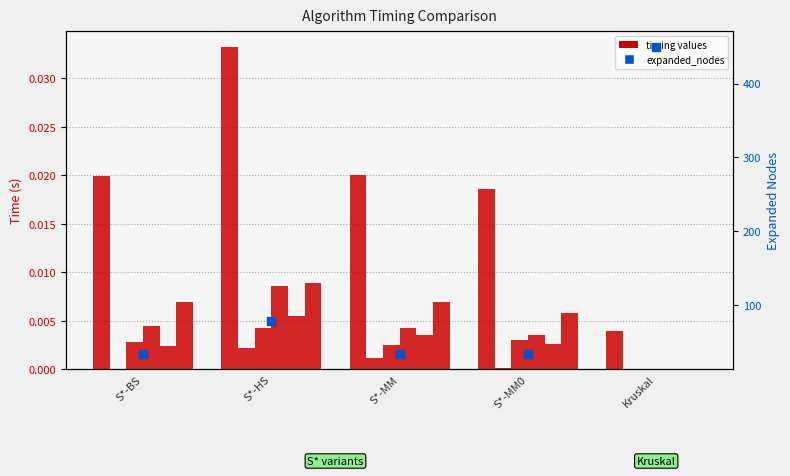

Is the value of nominate()_time at S*-MM0 greater than the value of update()_time at S*-BS?

No